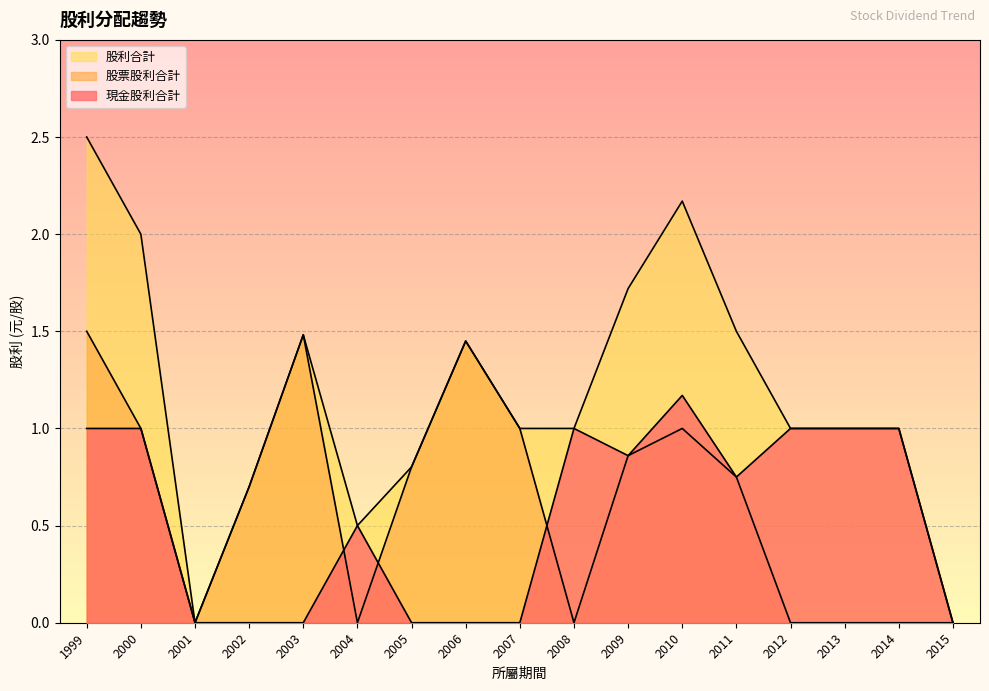

What is the spread (max minus min) of values at 2009?

0.9